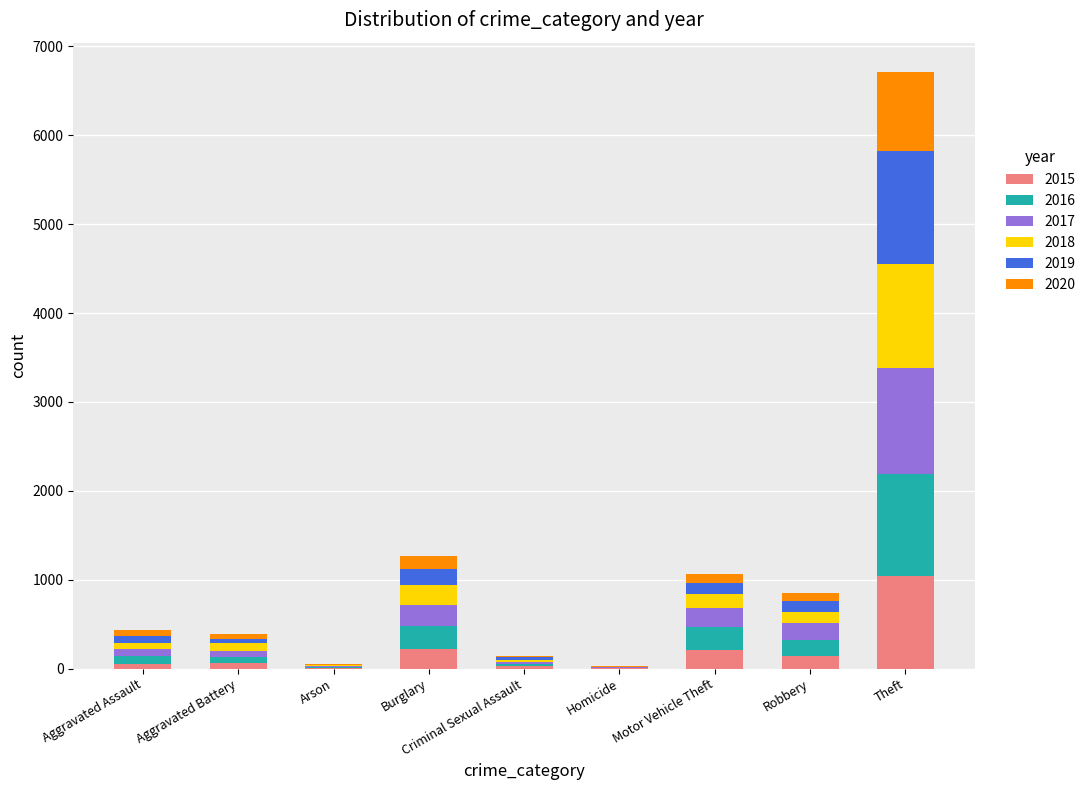

Is it true that 2015 equals 212 at Motor Vehicle Theft?

True